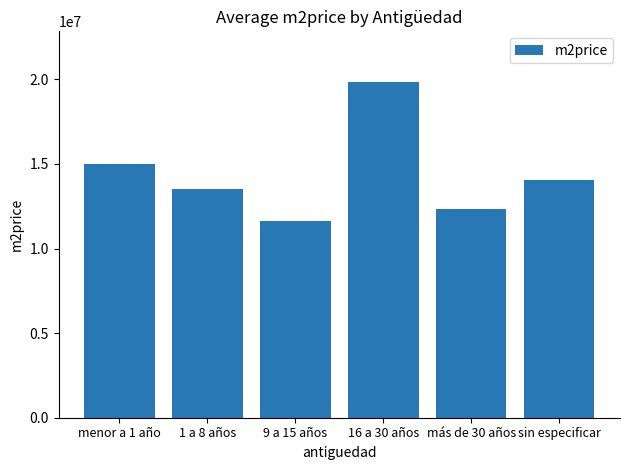

How many values are below 14075892?

3